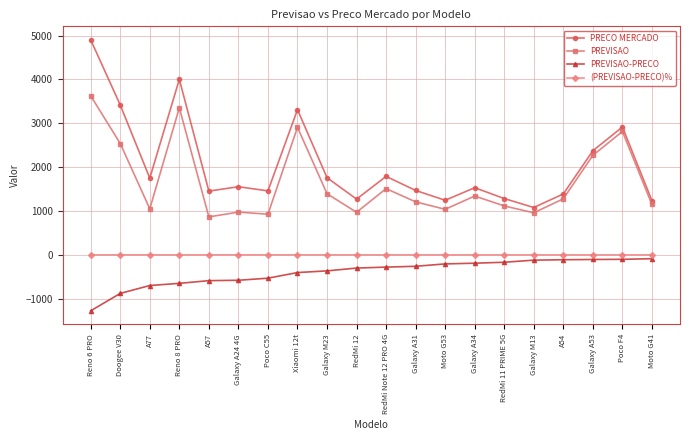

List the series in order of their overall mean, lowest first.

PREVISAO-PRECO, (PREVISAO-PRECO)%, PREVISAO, PRECO MERCADO